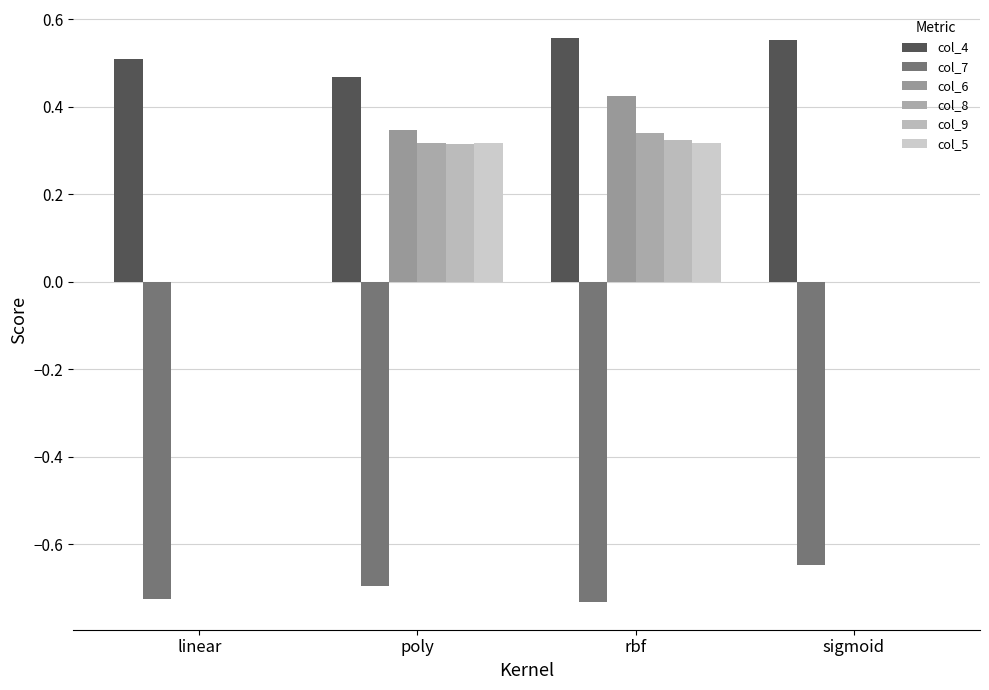

Rank the series by their maximum value, from highest to lowest.

col_4, col_6, col_8, col_9, col_5, col_7